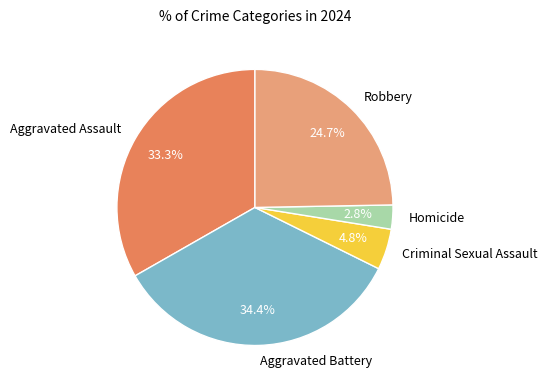

Is there any slice that represents more than half of the pie?

No